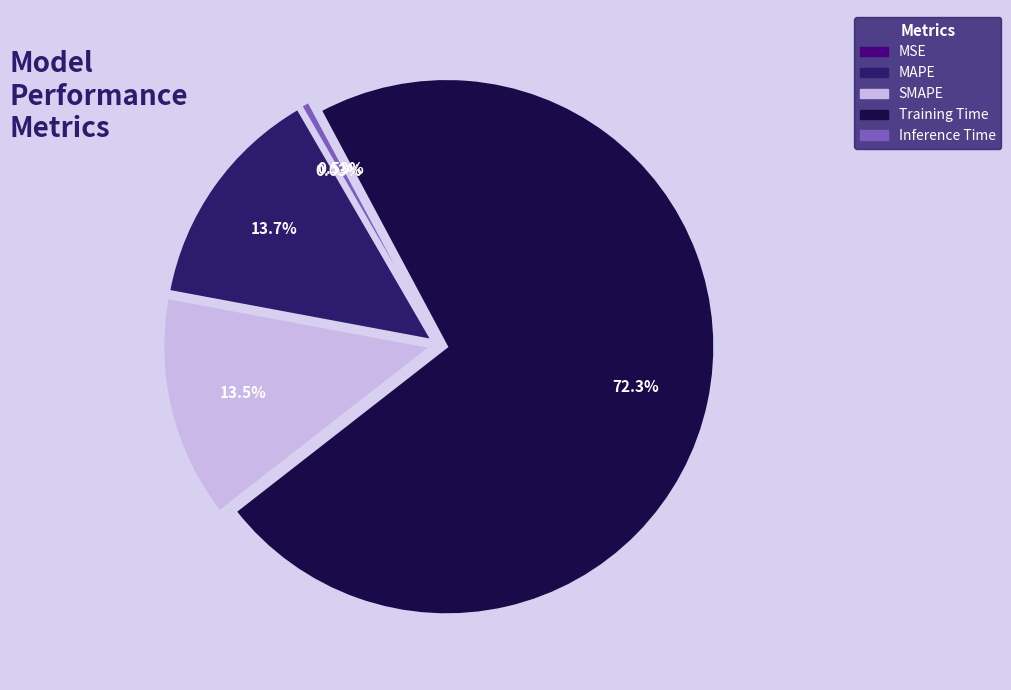

Do MAPE and SMAPE together represent more than half of the pie?

No